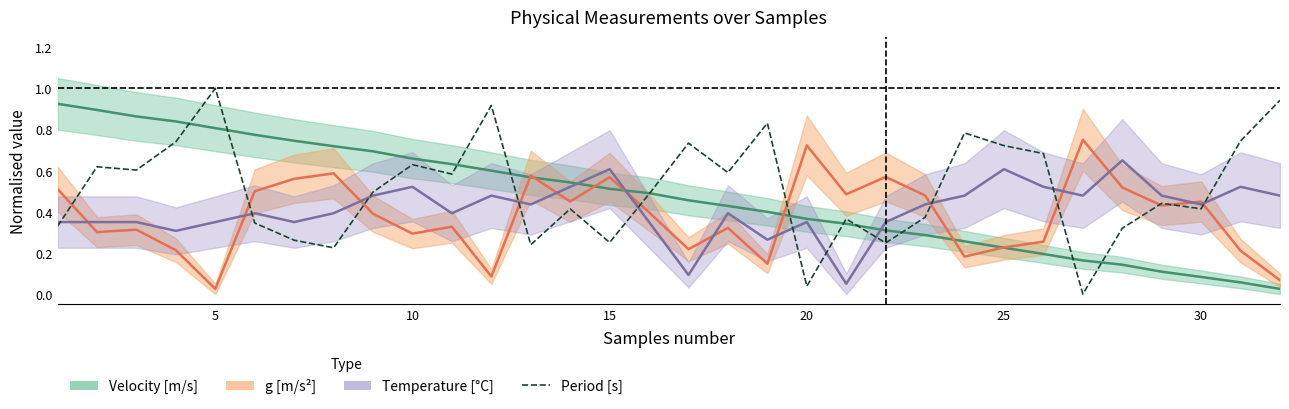

Reading left to right, list all the values displayed in this chart.

0.3	0.6	0.6	0.7	1.0	0.3	0.3	0.2	0.5	0.6	0.6	0.9	0.2	0.4	0.3	0.5	0.7	0.6	0.8	0.0	0.4	0.2	0.4	0.8	0.7	0.7	0.0	0.3	0.4	0.4	0.7	0.9